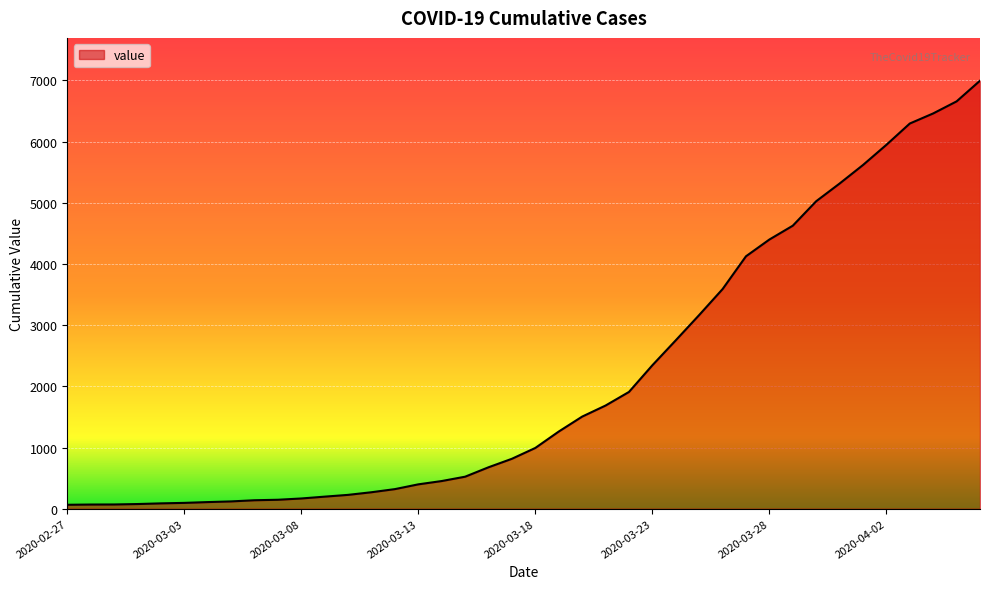

What is the difference between the maximum and minimum values?

6931